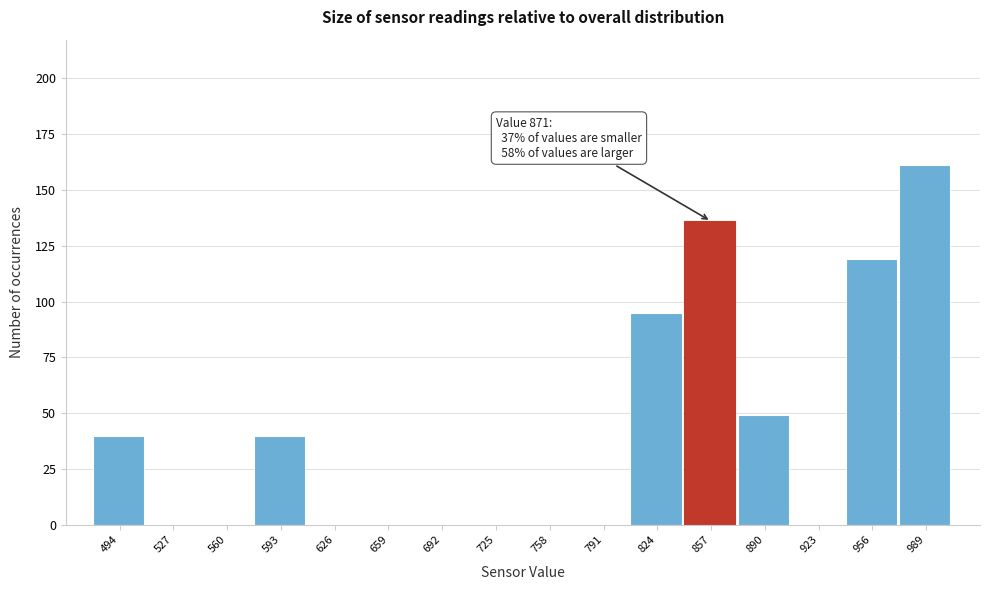

Reading left to right, list all the values displayed in this chart.

494=40	527=0	560=0	593=40	626=0	659=0	692=0	725=0	758=0	791=0	824=95	857=136	890=49	923=0	956=119	989=161